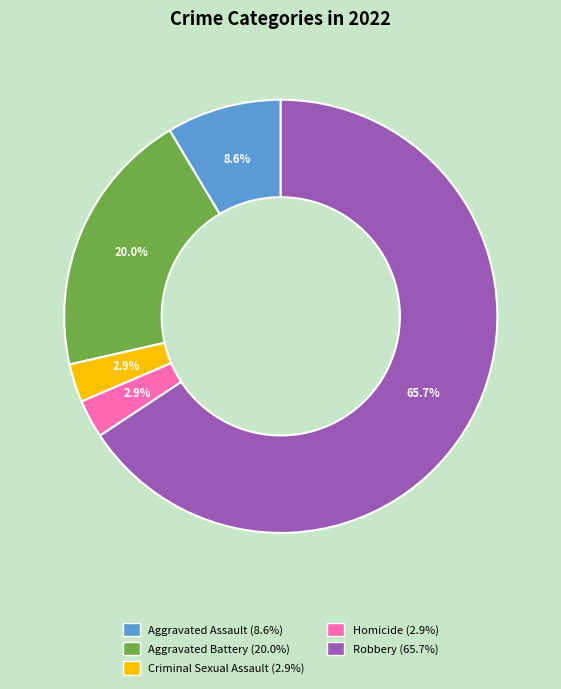

Which category has the biggest portion of the pie?

Robbery